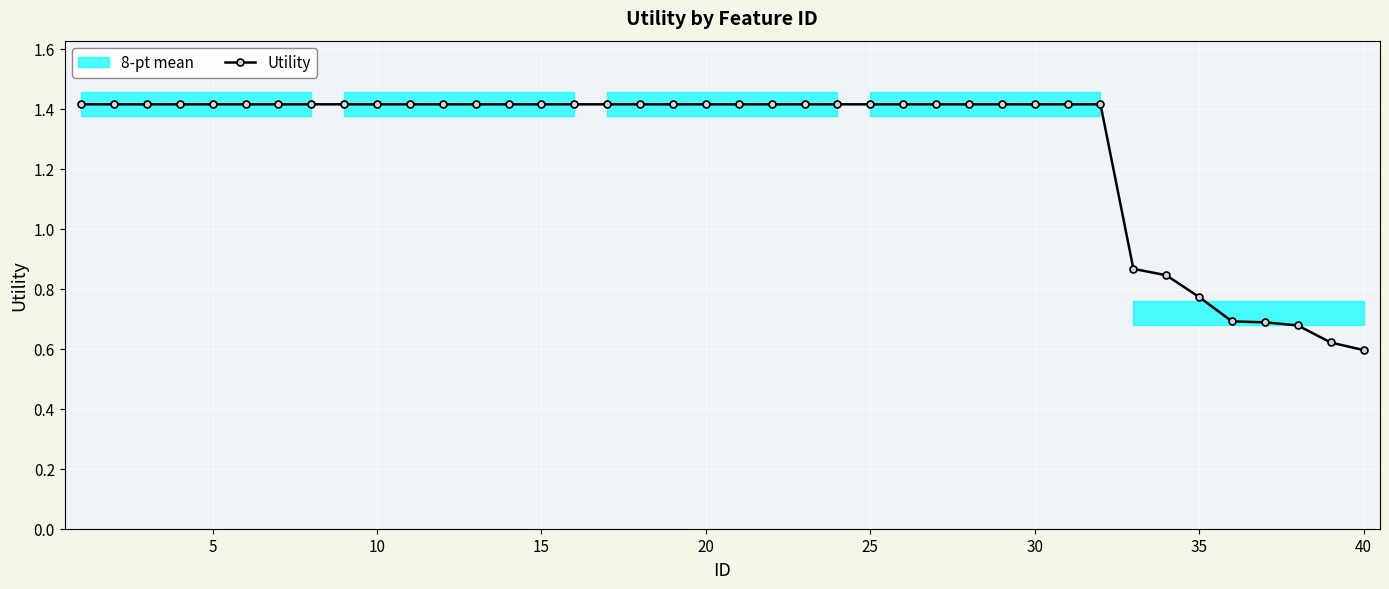

True or false: Utility has a value of 0.6 at 20.

False